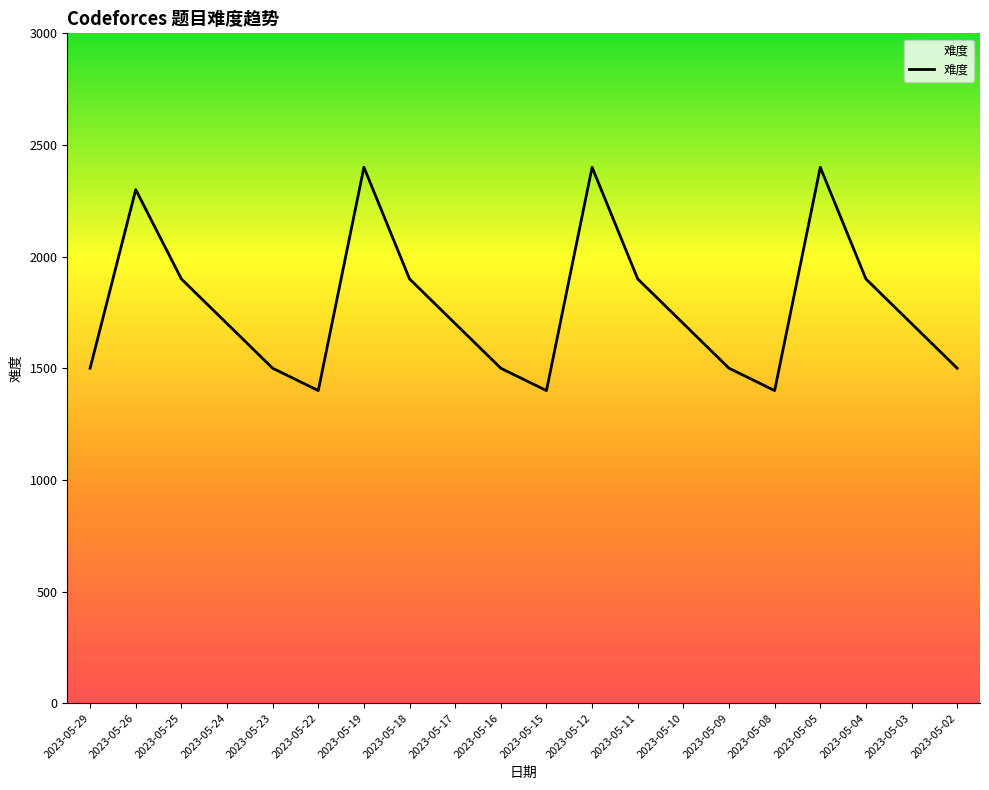

Reading left to right, transcribe all the data shown in this chart.

2023-05-29=1500	2023-05-26=2300	2023-05-25=1900	2023-05-24=1700	2023-05-23=1500	2023-05-22=1400	2023-05-19=2400	2023-05-18=1900	2023-05-17=1700	2023-05-16=1500	2023-05-15=1400	2023-05-12=2400	2023-05-11=1900	2023-05-10=1700	2023-05-09=1500	2023-05-08=1400	2023-05-05=2400	2023-05-04=1900	2023-05-03=1700	2023-05-02=1500